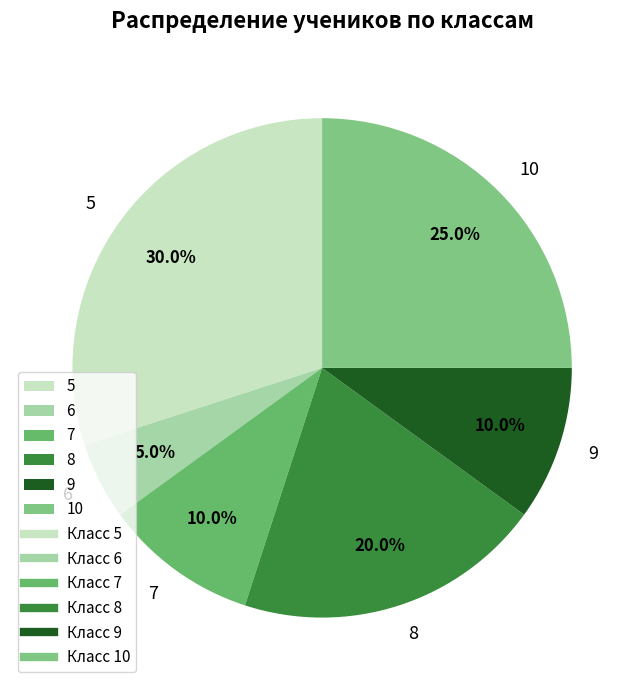

Is 10 the majority of the pie?

No